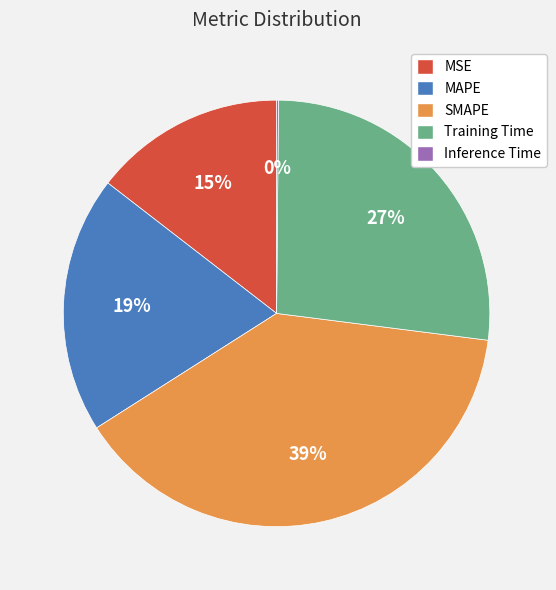

To the nearest percent, what is the average slice percentage?

20%